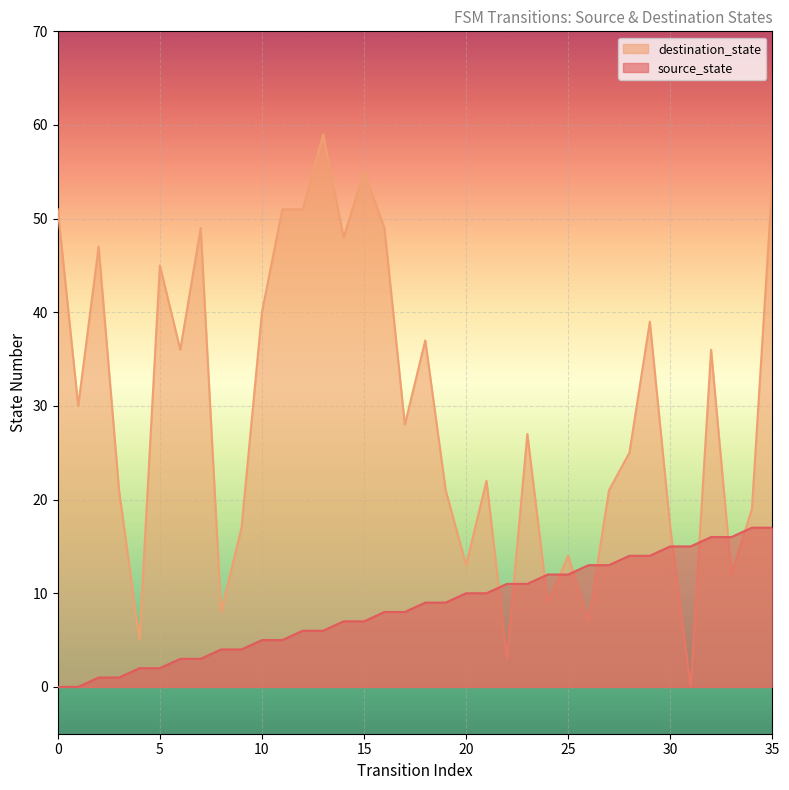

How many intersections are there between source_state and destination_state?

10